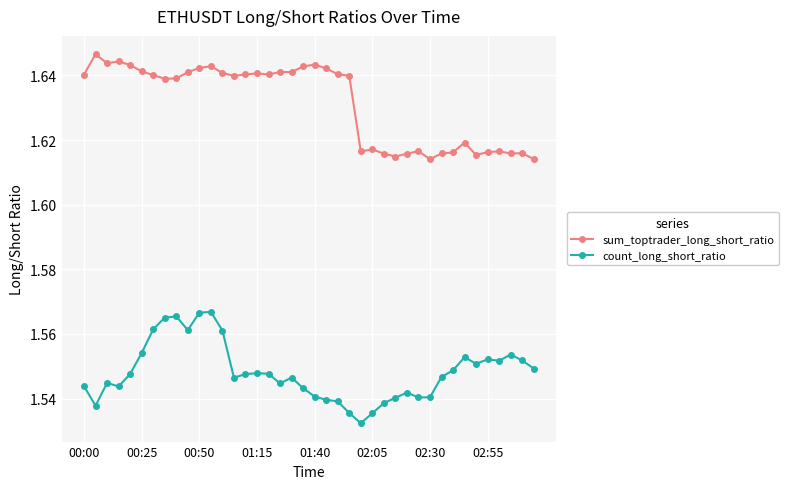

True or false: count_long_short_ratio has more than 0 interior local peaks.

True